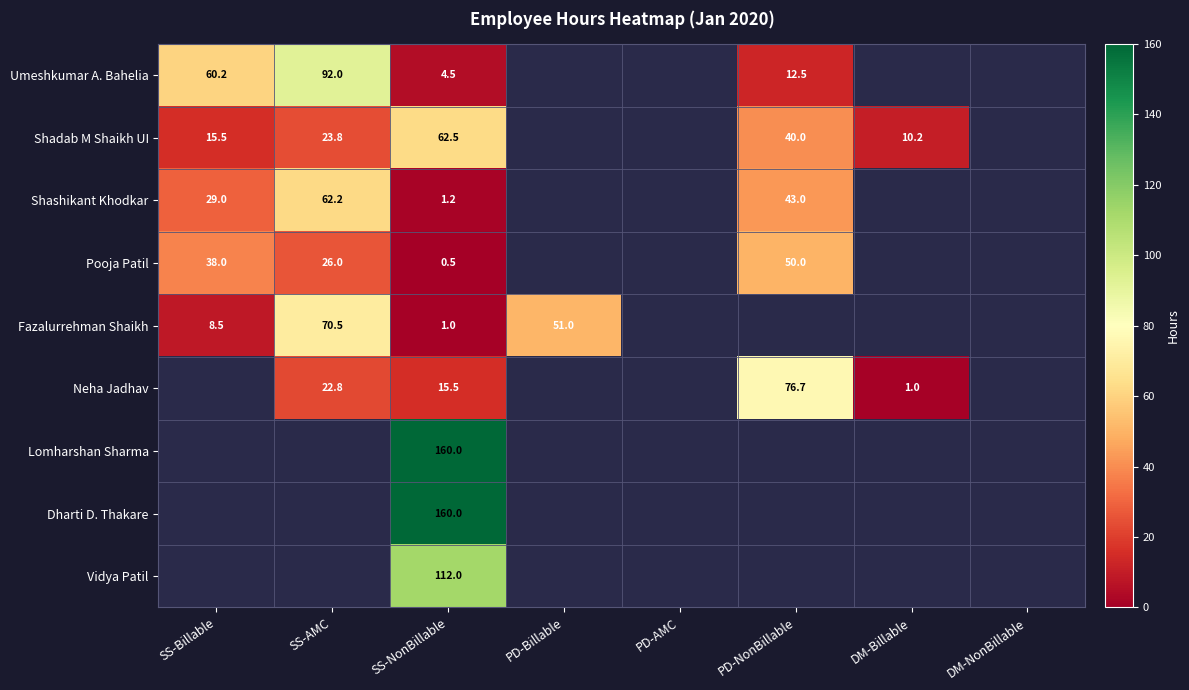

What is the total value across all series at SS-NonBillable?

517.2